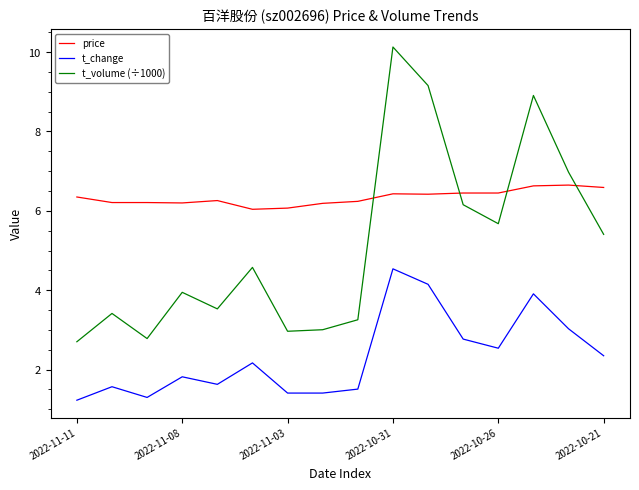

True or false: t_volume (÷1000) has more than 0 points higher than both neighbors.

True